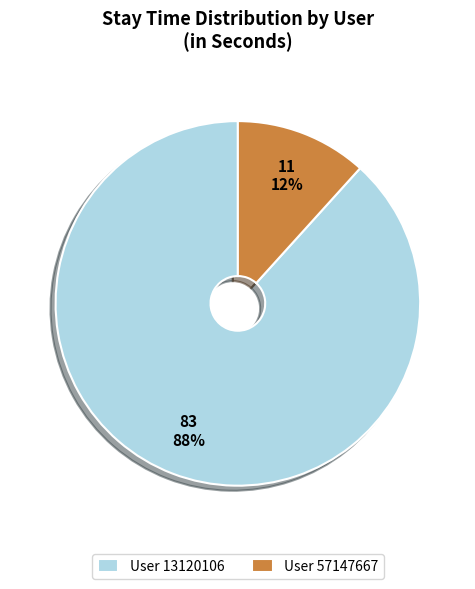

To the nearest percent, what is the average slice percentage?

50%